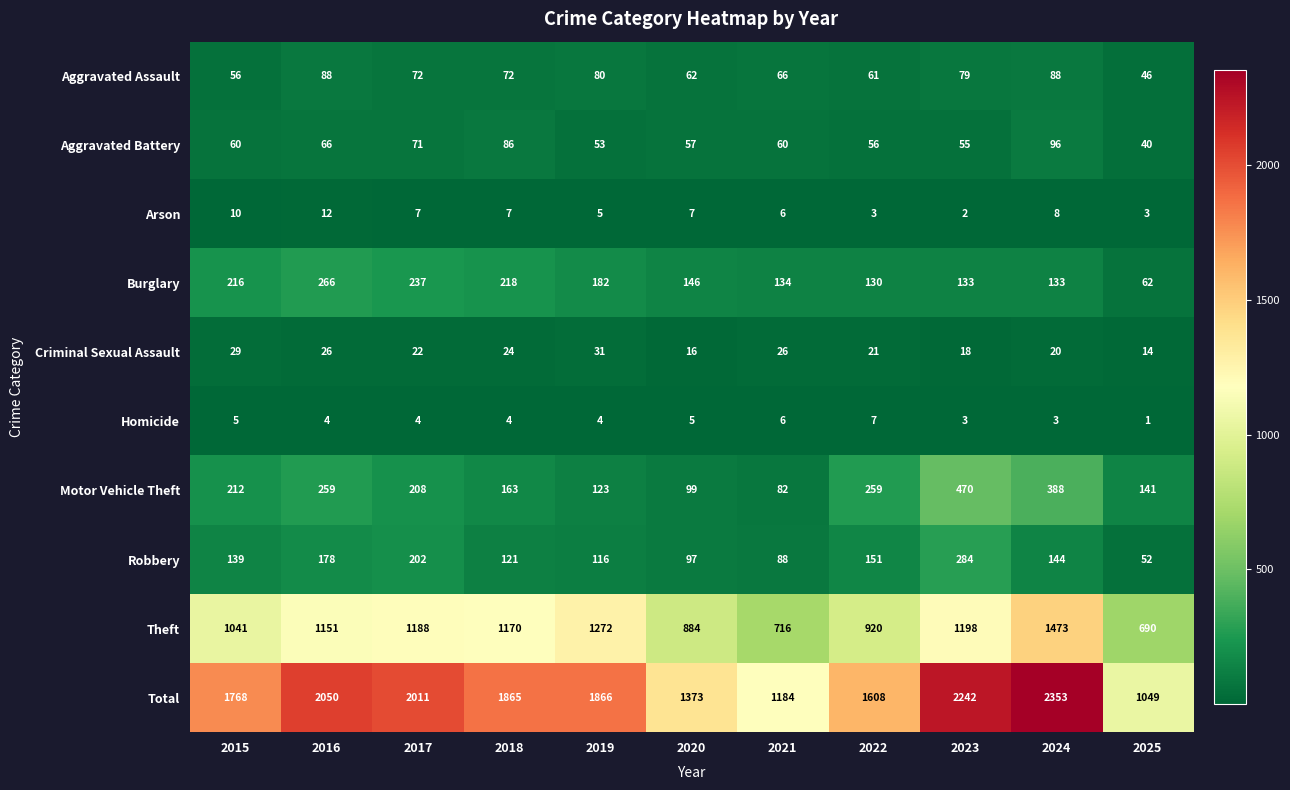

Between 2020 and 2021, which series saw the biggest shift?

Total